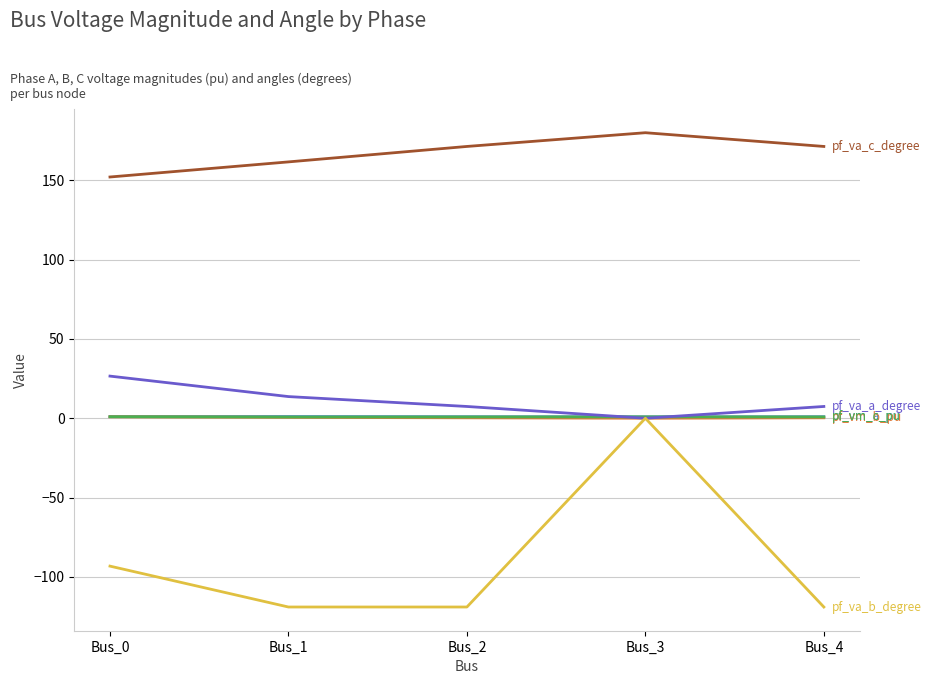

What is the minimum value shown in the chart?

-119.0